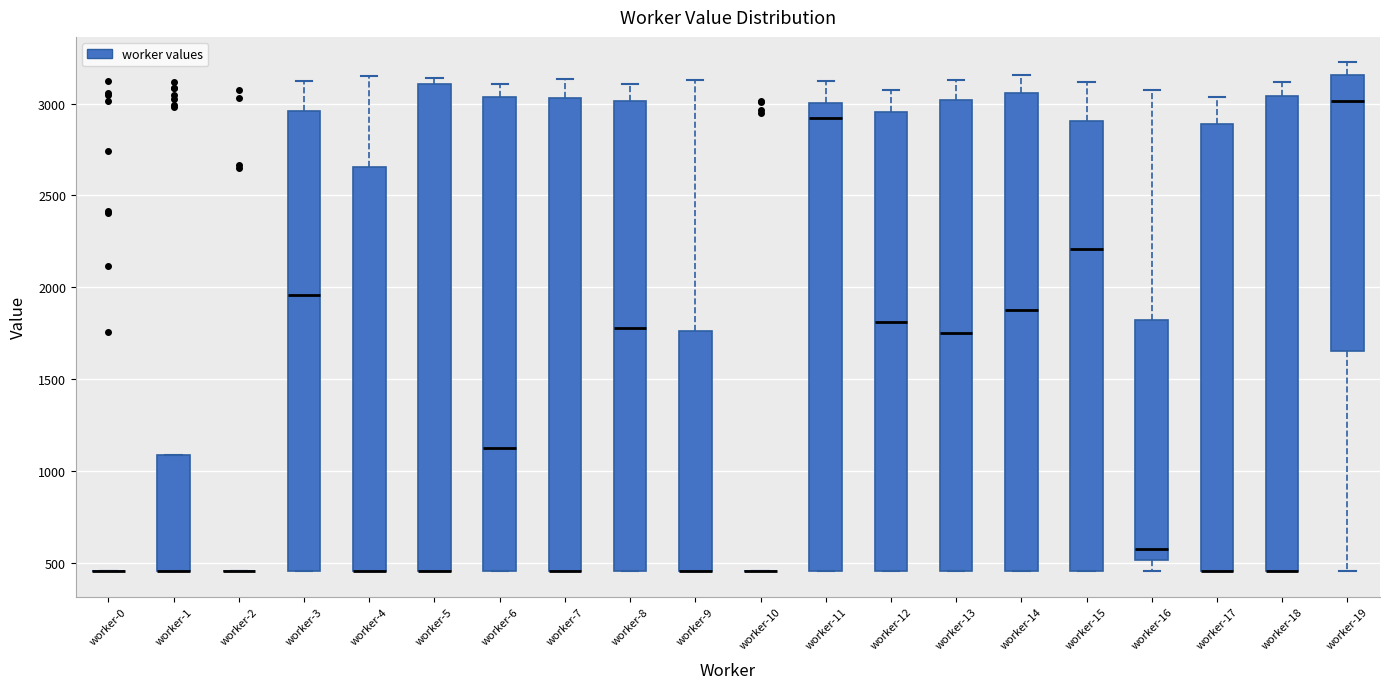

Reading left to right, read every box against the y-axis: the position of its median line, the range the box covers, and the ends of its whiskers. The values are not printed on the chart, so give them approximately, as read against the axis.

worker-0: box collapsed to a line at 450, whiskers 450 to 450
worker-1: median 450 (drawn on the box's lower edge), box 450 to 1100, whiskers 450 to 1100
worker-2: box collapsed to a line at 450, whiskers 450 to 450
worker-3: median 1950, box 450 to 2950, whiskers 450 to 3100
worker-4: median 450 (drawn on the box's lower edge), box 450 to 2650, whiskers 450 to 3150
worker-5: median 450 (drawn on the box's lower edge), box 450 to 3100, whiskers 450 to 3150
worker-6: median 1100, box 450 to 3050, whiskers 450 to 3100
worker-7: median 450 (drawn on the box's lower edge), box 450 to 3050, whiskers 450 to 3150
worker-8: median 1800, box 450 to 3000, whiskers 450 to 3100
worker-9: median 450 (drawn on the box's lower edge), box 450 to 1750, whiskers 450 to 3150
worker-10: box collapsed to a line at 450, whiskers 450 to 450
worker-11: median 2900, box 450 to 3000, whiskers 450 to 3100
worker-12: median 1800, box 450 to 2950, whiskers 450 to 3050
worker-13: median 1750, box 450 to 3000, whiskers 450 to 3150
worker-14: median 1900, box 450 to 3050, whiskers 450 to 3150
worker-15: median 2200, box 450 to 2900, whiskers 450 to 3100
worker-16: median 550, box 500 to 1800, whiskers 450 to 3050
worker-17: median 450 (drawn on the box's lower edge), box 450 to 2900, whiskers 450 to 3050
worker-18: median 450 (drawn on the box's lower edge), box 450 to 3050, whiskers 450 to 3100
worker-19: median 3000, box 1650 to 3150, whiskers 450 to 3200